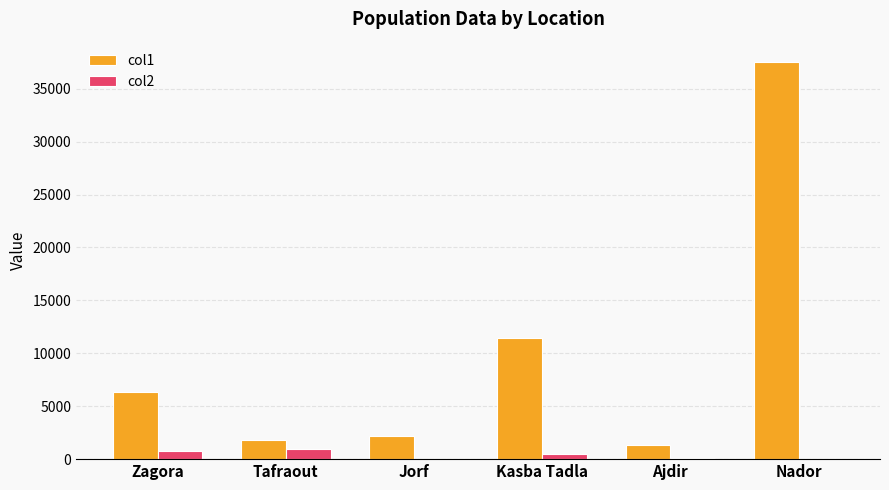

Which series has the largest total across all categories?

col1